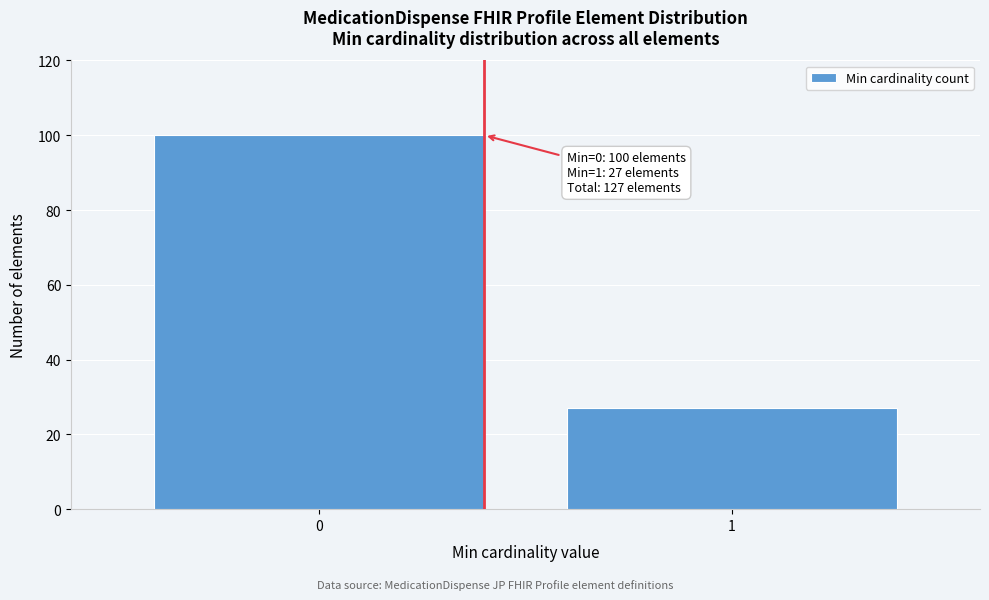

Reading left to right, what are all the values shown in this chart?

0=100	1=27